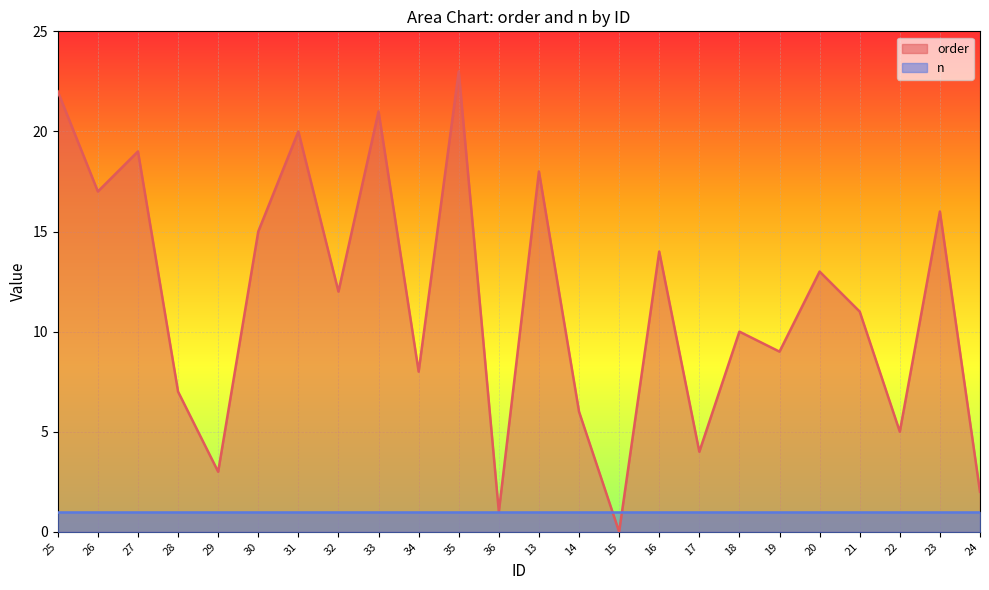

The chart shows a value of 0 at 15. True or false?

True